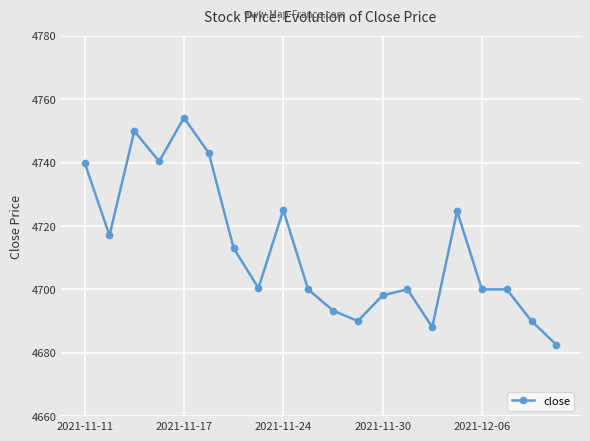

What is the greatest value displayed?

4754.2